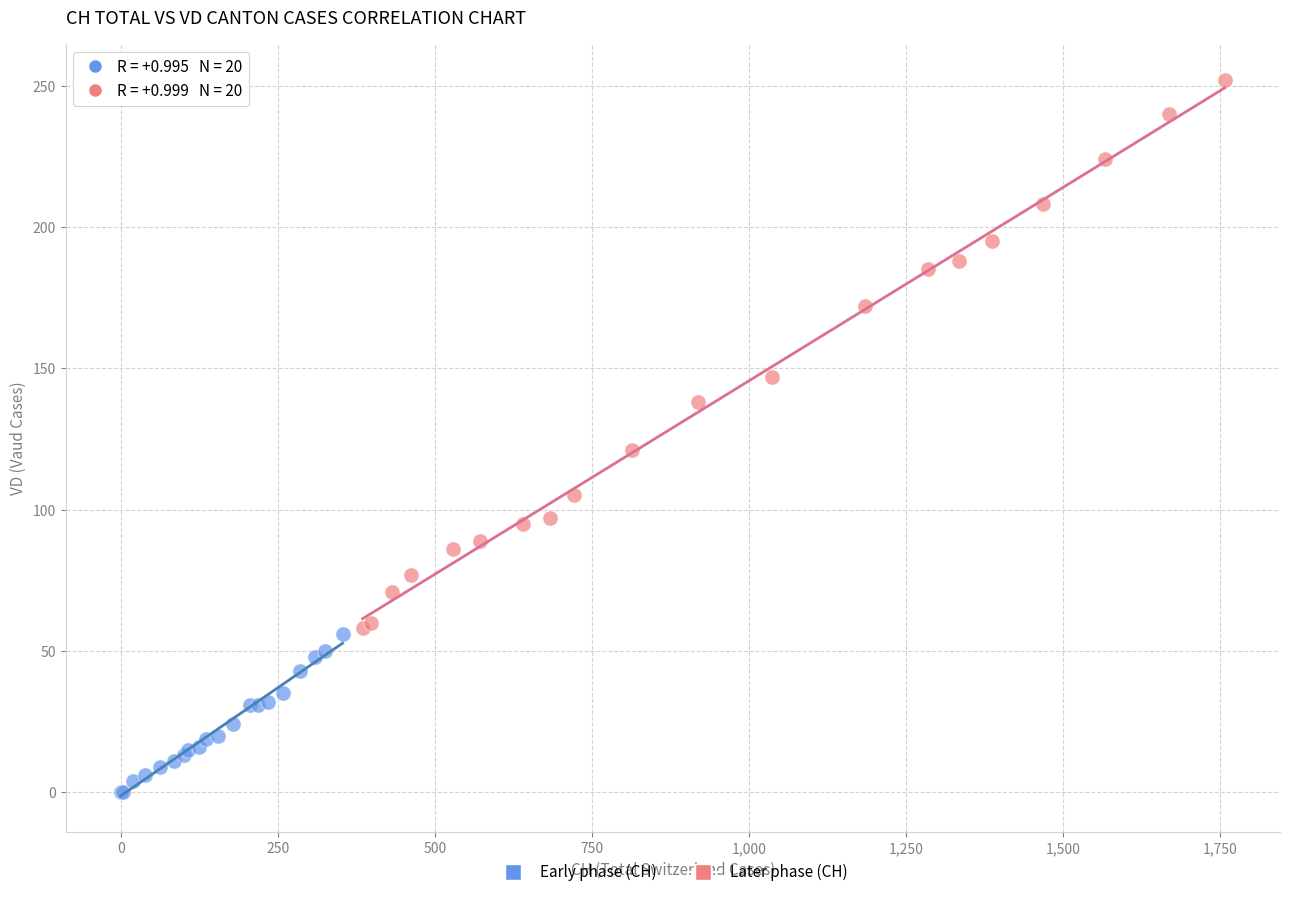

Which series has the widest spread of Y values?

Later phase (CH)